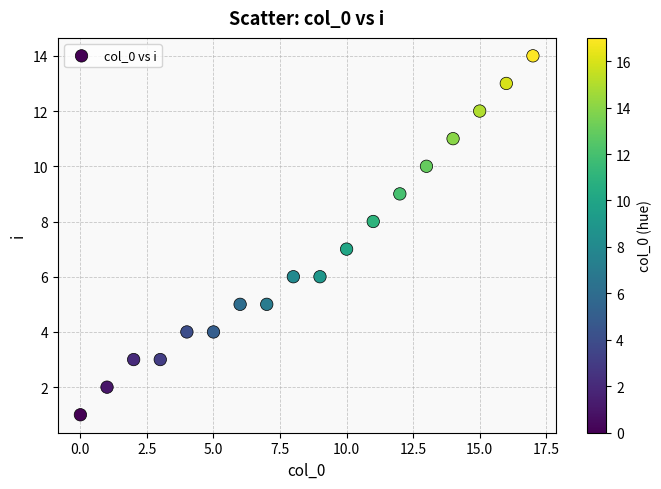

What is the range of Y values (max minus min)?

13